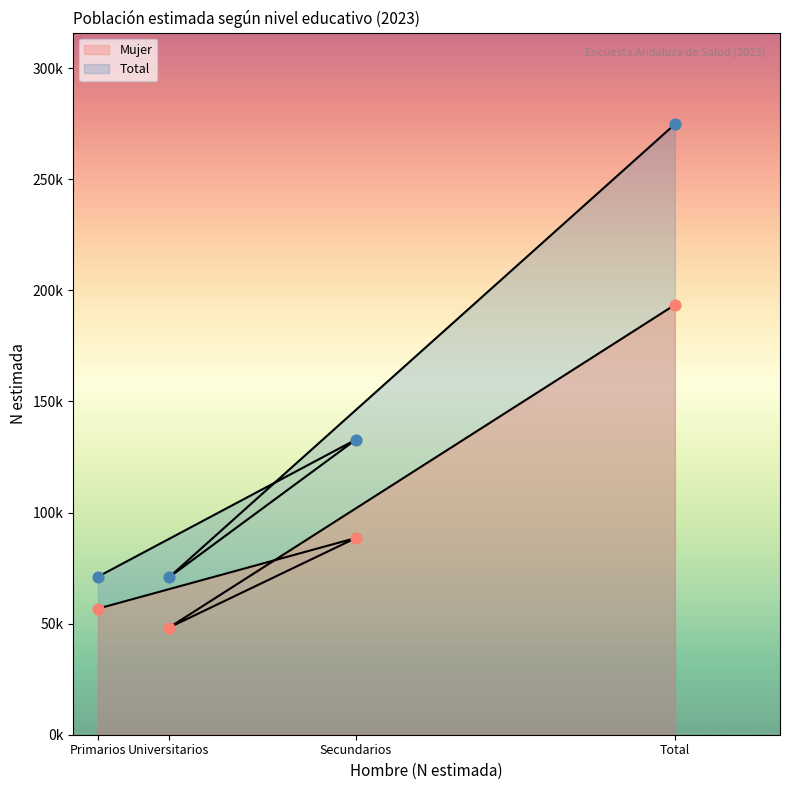

At which category is the sum across all series the highest?

Total